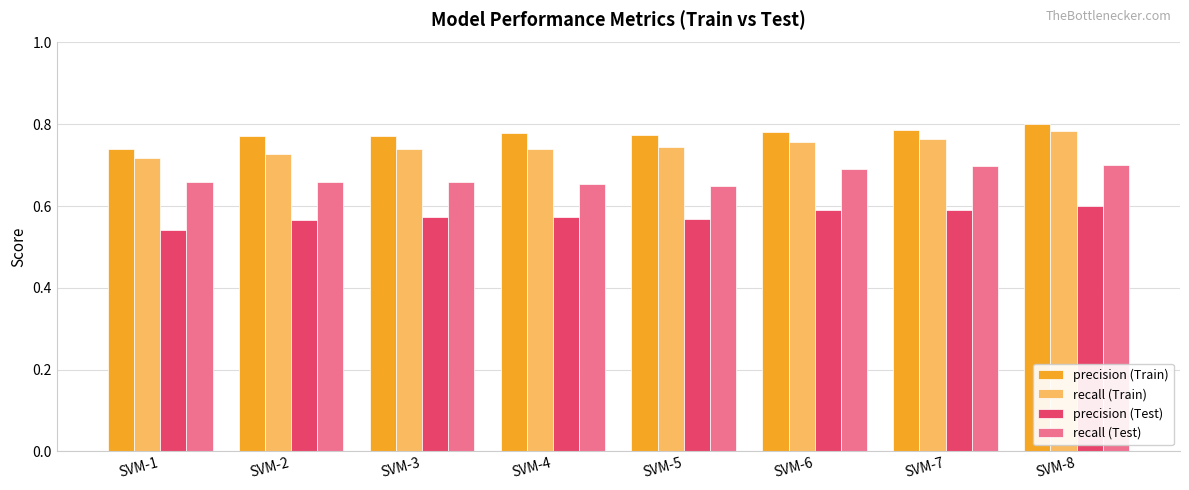

Which series has the largest total across all categories?

precision (Train)